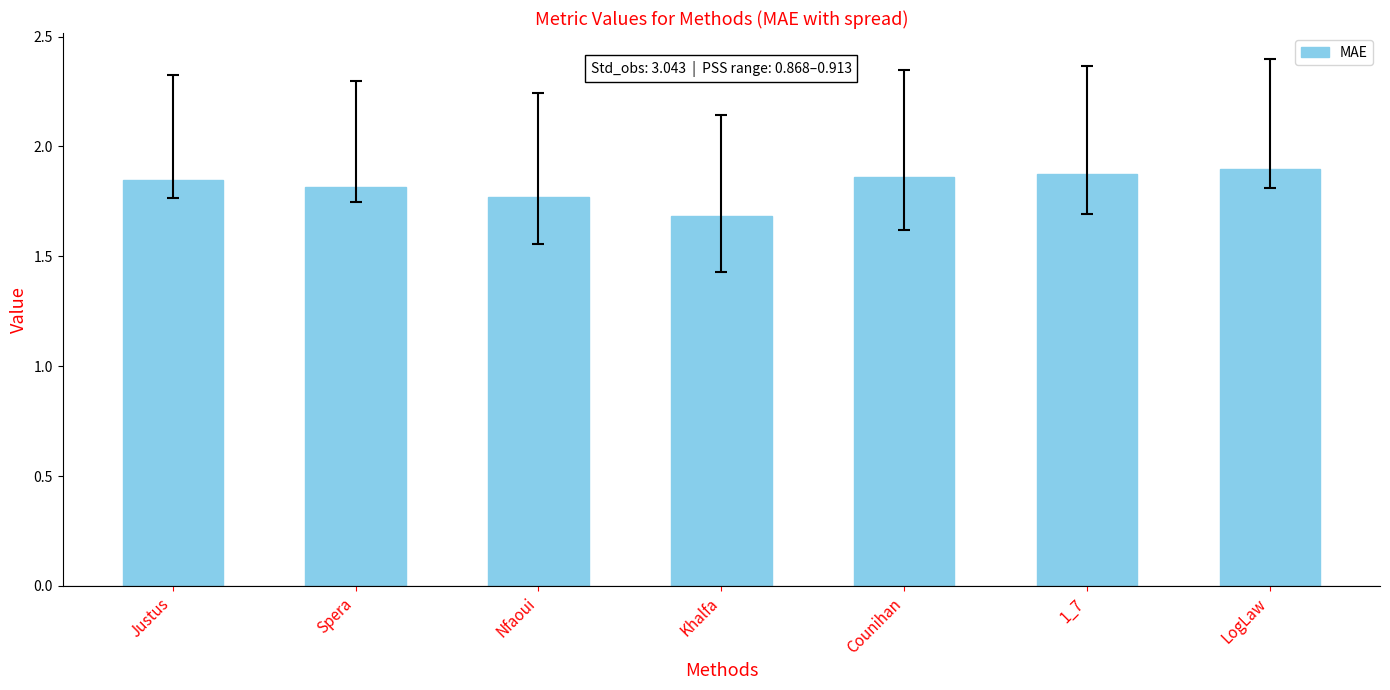

The chart shows a value of 0.5 at Nfaoui. True or false?

False